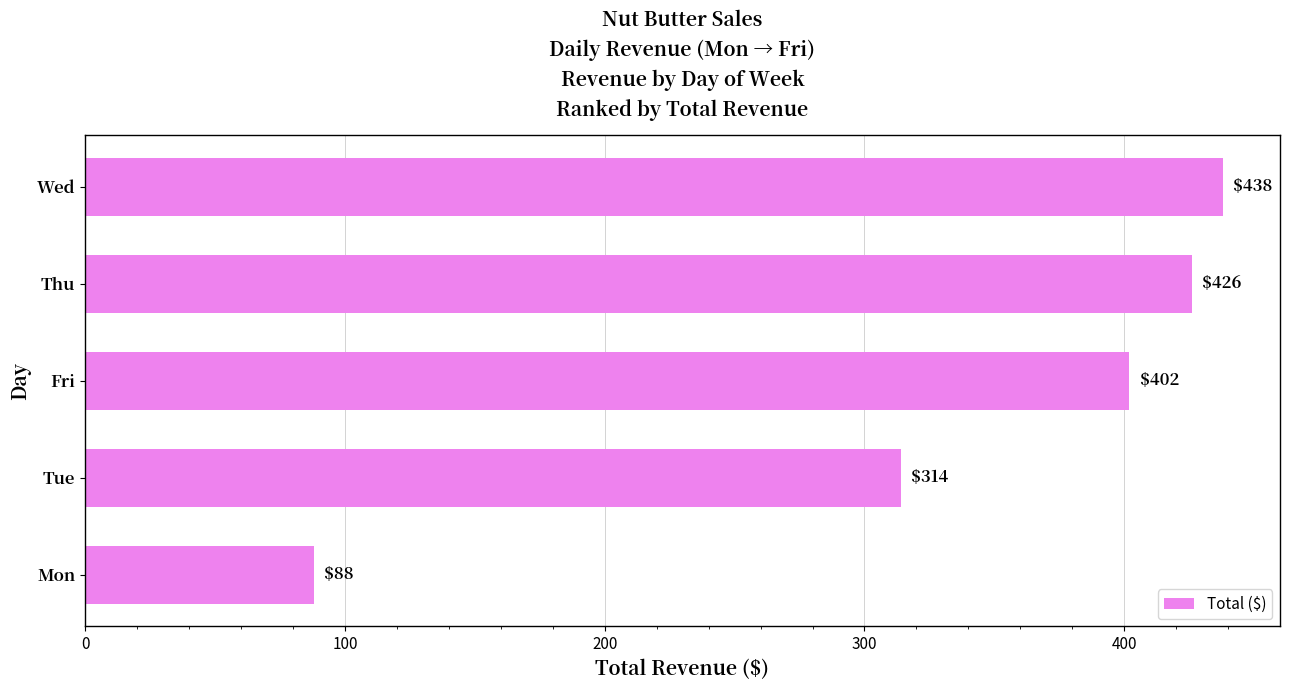

Is it true that the value at Wed is 221?

False